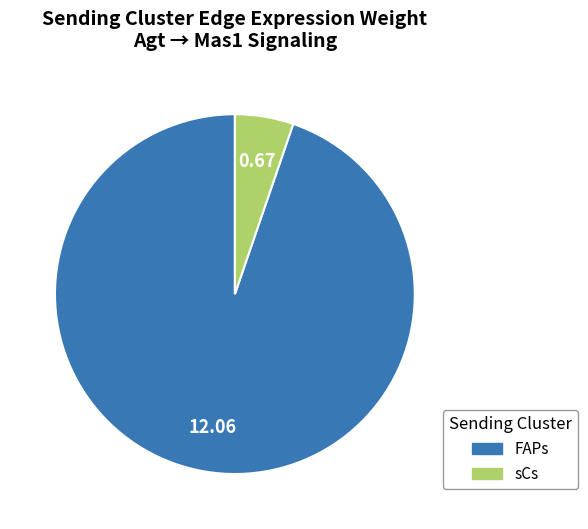

Combined, do FAPs and sCs account for over 50%?

Yes